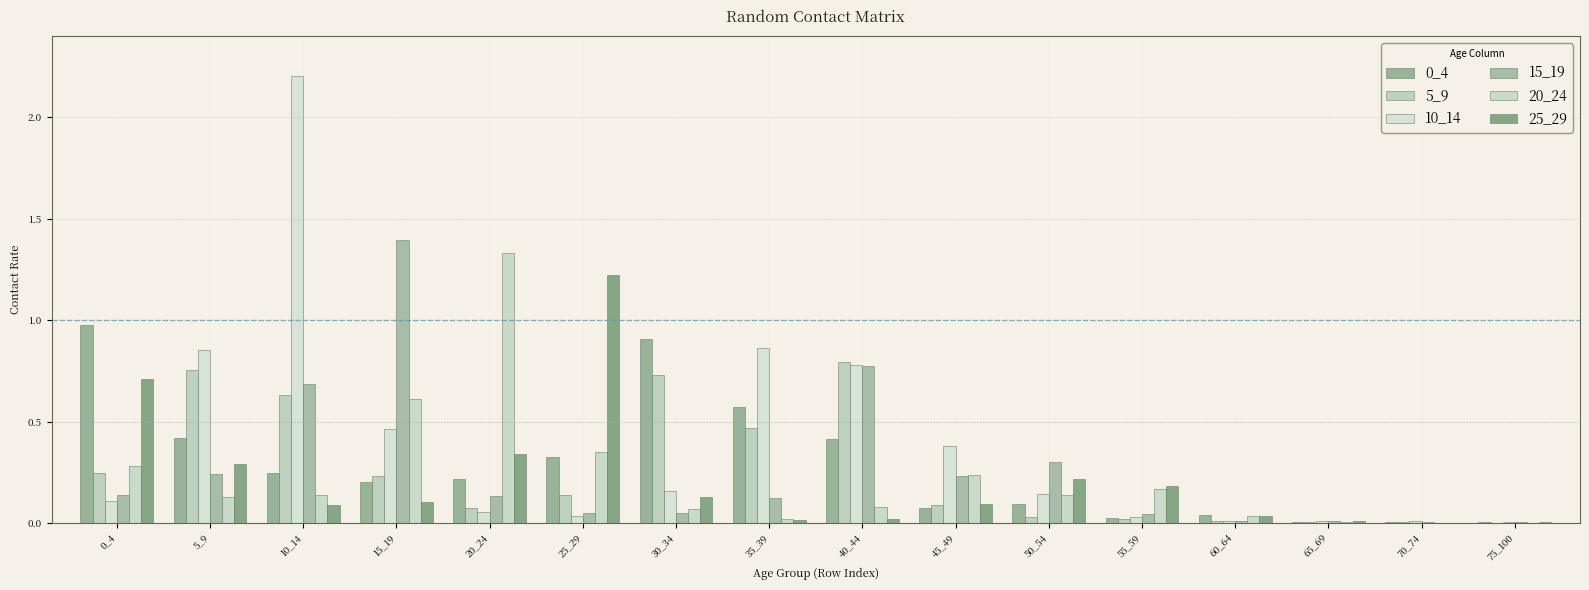

How many data points does each series have?

16